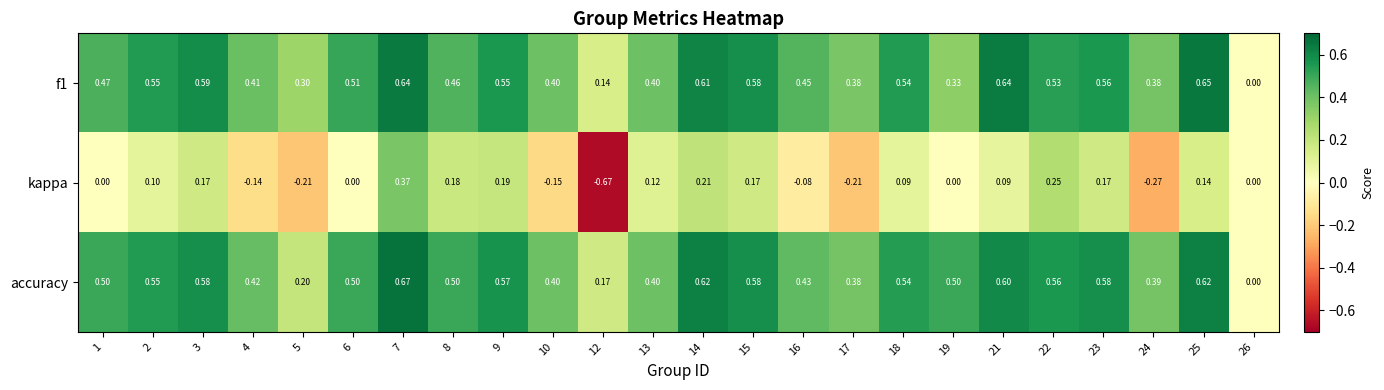

Which series has the largest total across all categories?

accuracy